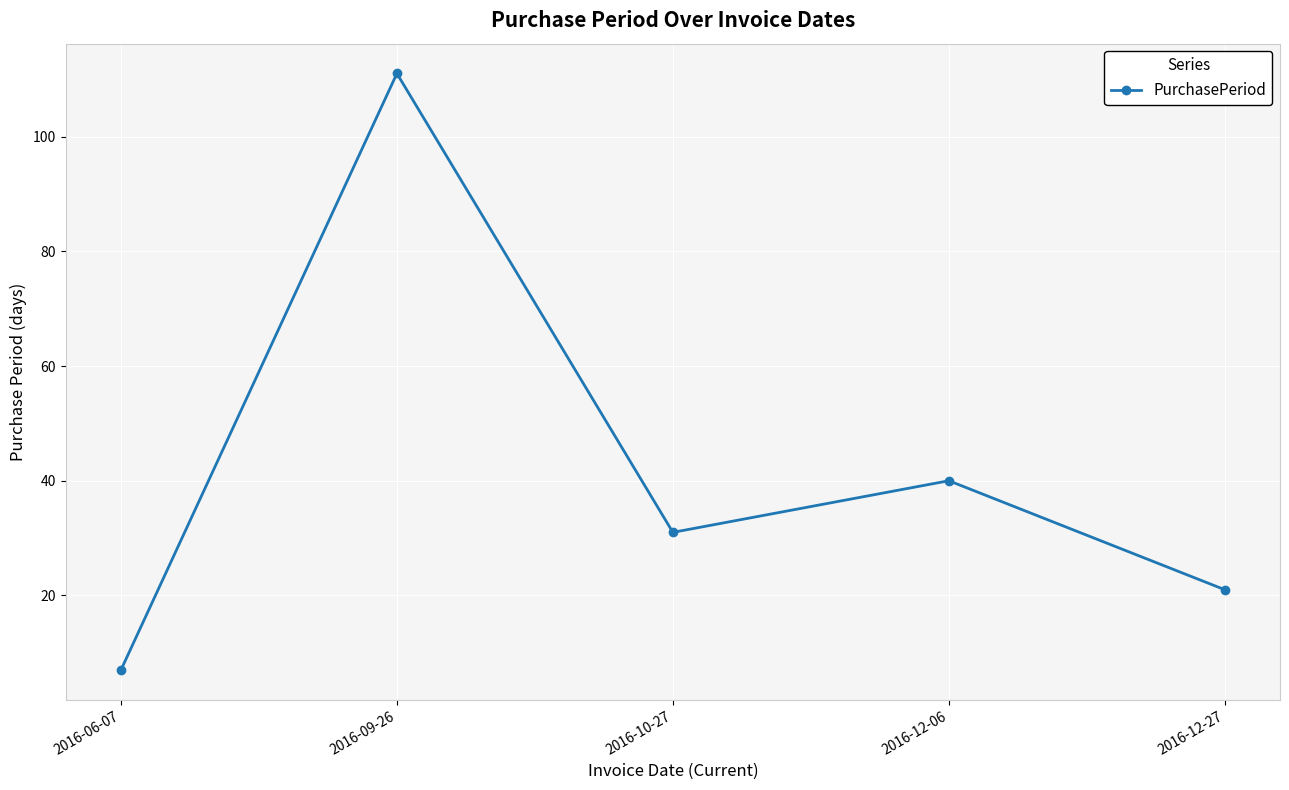

What is the average value?

42